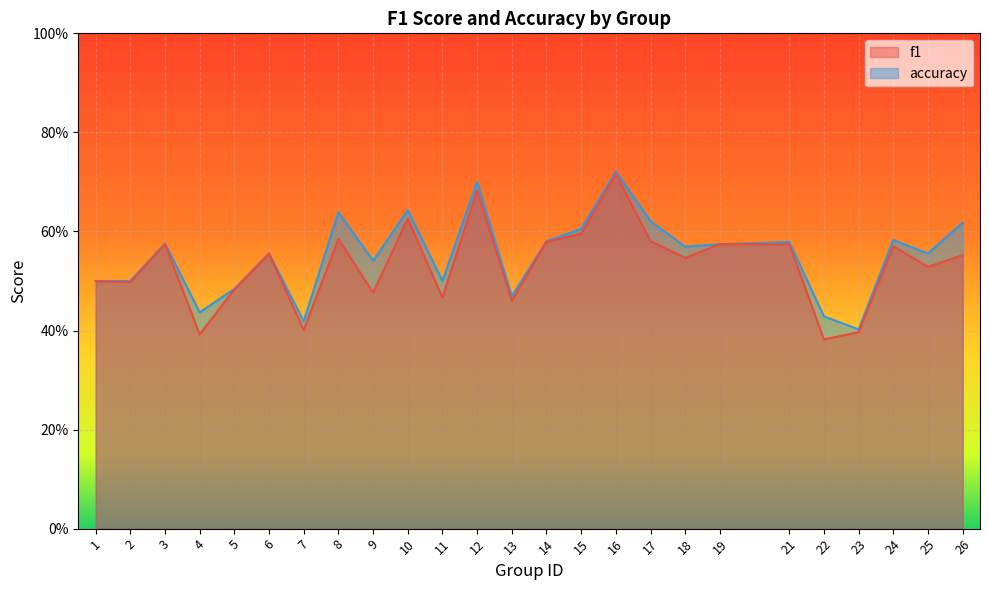

What is the sum of all accuracy values?

13.8